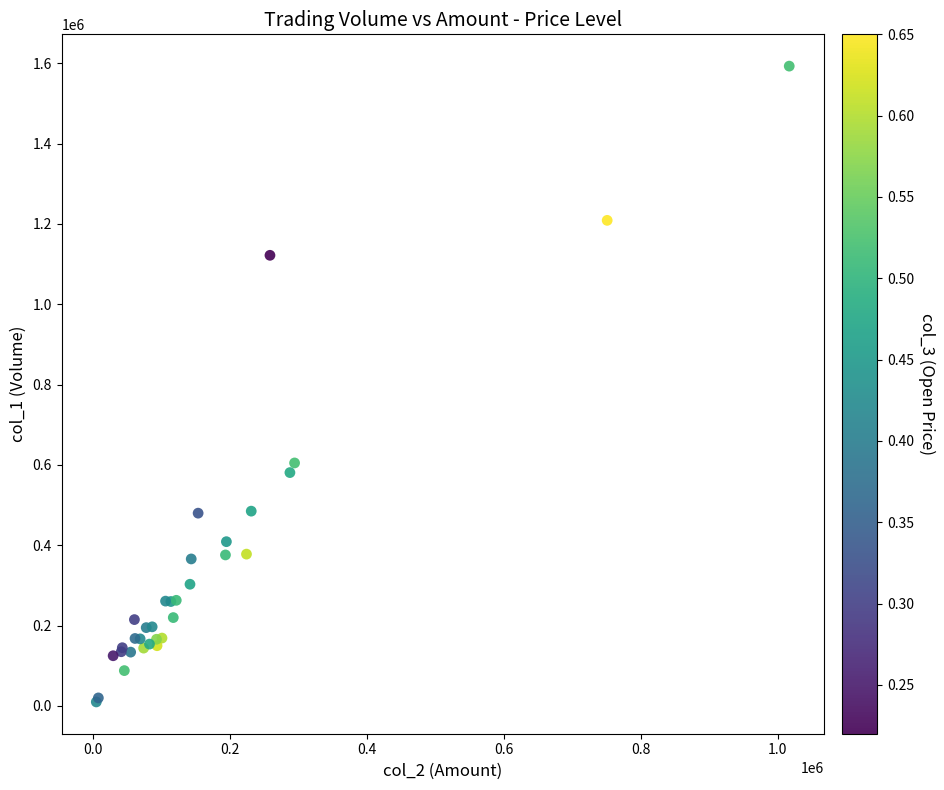

What Y value in the scatter plot is closest to 801500?

605000